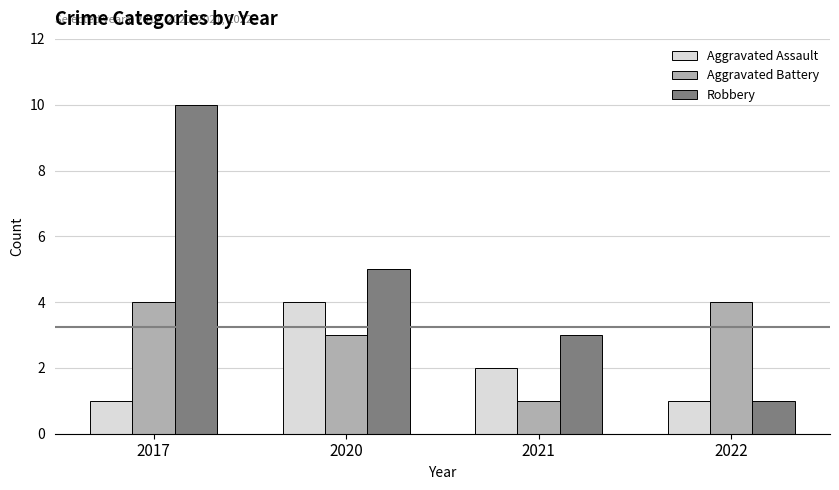

What is the total value across all series at 2022?

6